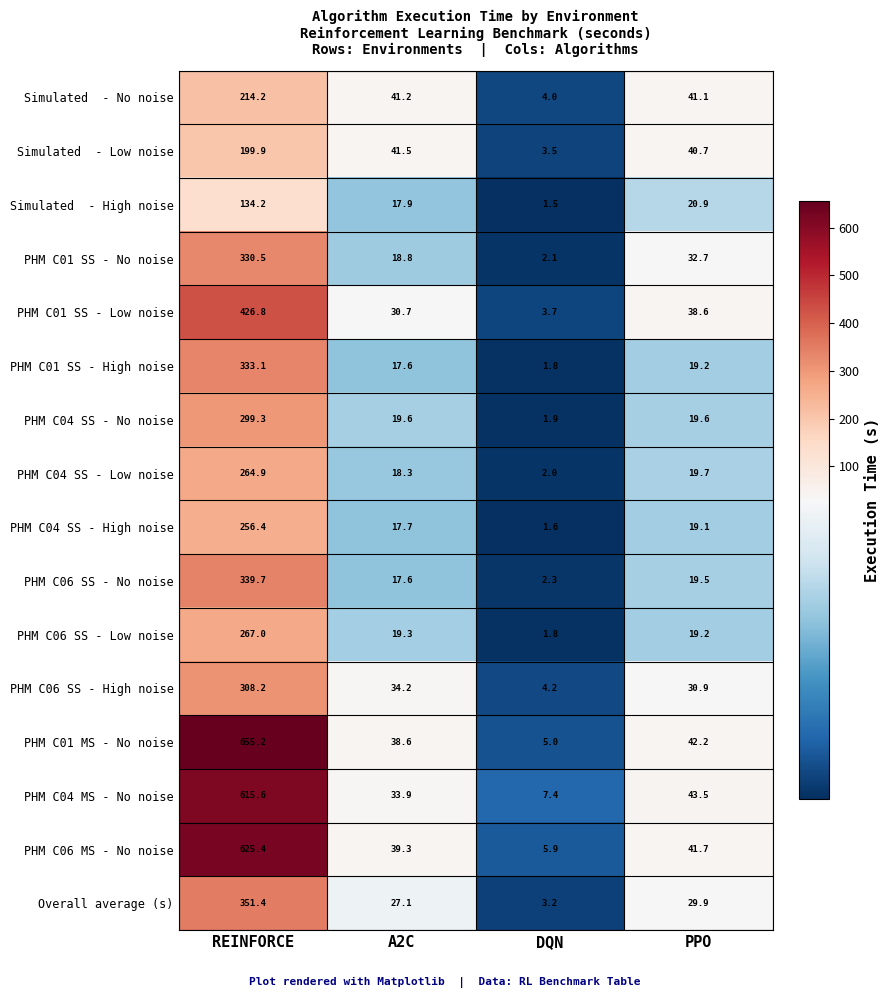

Which category has the lowest value across all series?

DQN